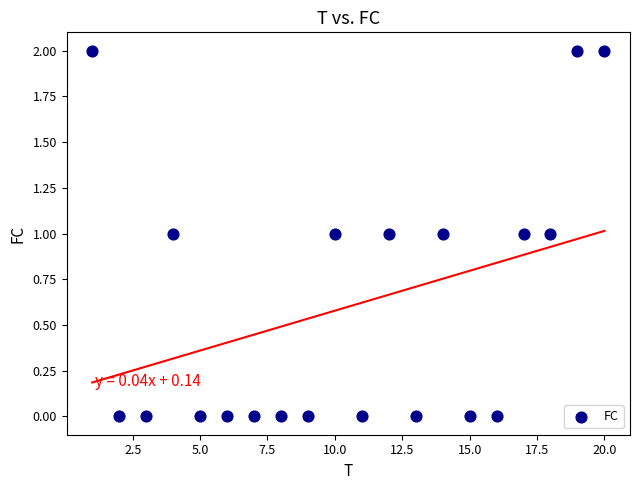

What is the range of X values (max minus min)?

19